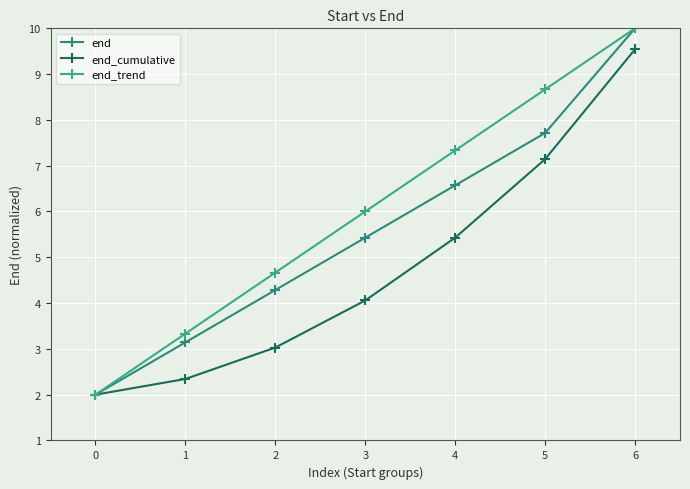

True or false: end_cumulative has a value of 7.0 at 3.

False